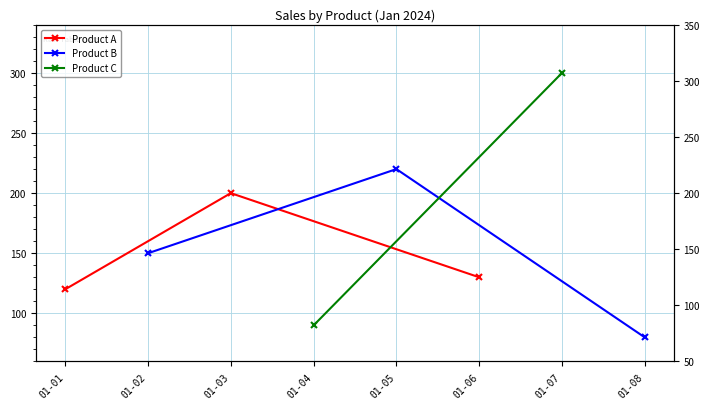

What is the value of the Product A point at the 2nd from the left?

200